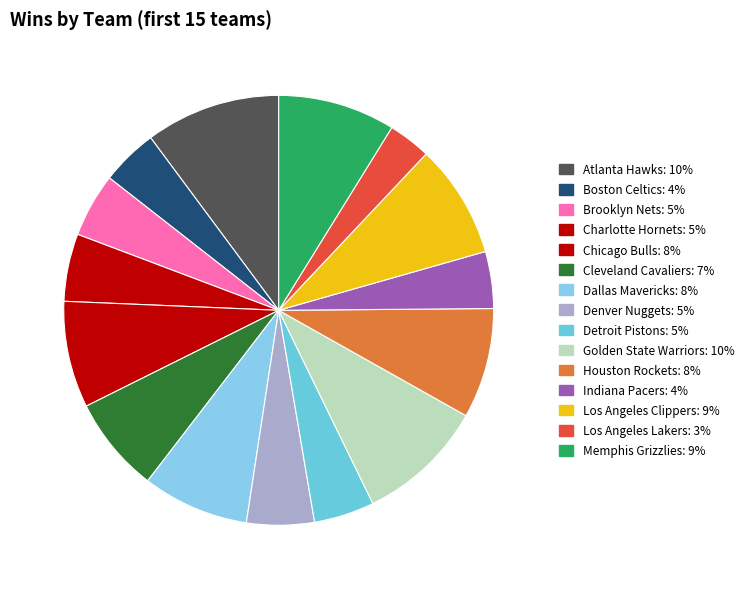

Is it true that Cleveland Cavaliers is 7% of the pie?

True